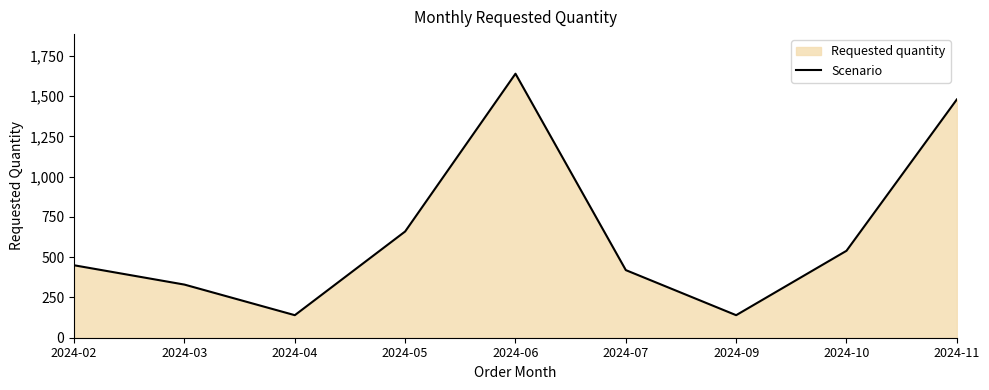

What is the value of the 6th point from the left?

420